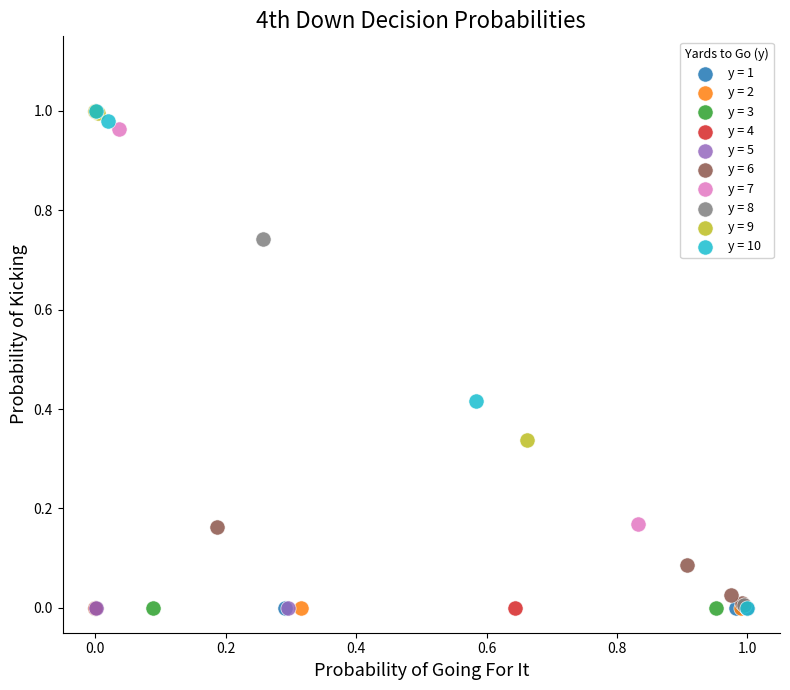

What are all the series names shown in the legend?

y = 1, y = 2, y = 3, y = 4, y = 5, y = 6, y = 7, y = 8, y = 9, y = 10